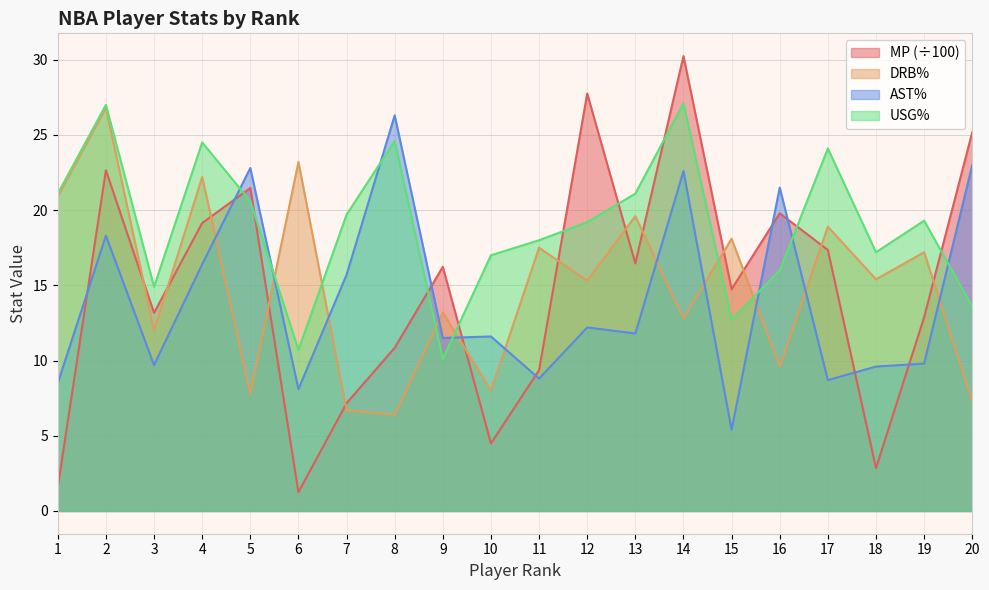

Reading left to right, transcribe all the data shown in this chart.

MP: 1=1.6	2=22.6	3=13.2	4=19.1	5=21.5	6=1.2	7=7.2	8=10.8	9=16.2	10=4.5	11=9.4	12=27.8	13=16.5	14=30.2	15=14.7	16=19.8	17=17.4	18=2.9	19=12.9	20=25.2
DRB%: 1=20.9	2=26.8	3=12.0	4=22.2	5=7.8	6=23.2	7=6.7	8=6.4	9=13.2	10=8.0	11=17.5	12=15.3	13=19.6	14=12.8	15=18.1	16=9.6	17=18.9	18=15.4	19=17.2	20=7.3
AST%: 1=8.5	2=18.3	3=9.7	4=16.4	5=22.8	6=8.1	7=15.7	8=26.3	9=11.5	10=11.6	11=8.8	12=12.2	13=11.8	14=22.6	15=5.4	16=21.5	17=8.7	18=9.6	19=9.8	20=23.0
USG%: 1=21.1	2=27.0	3=14.9	4=24.5	5=20.6	6=10.7	7=19.7	8=24.6	9=10.1	10=17.0	11=18.0	12=19.2	13=21.1	14=27.1	15=12.7	16=16.0	17=24.1	18=17.2	19=19.3	20=13.6